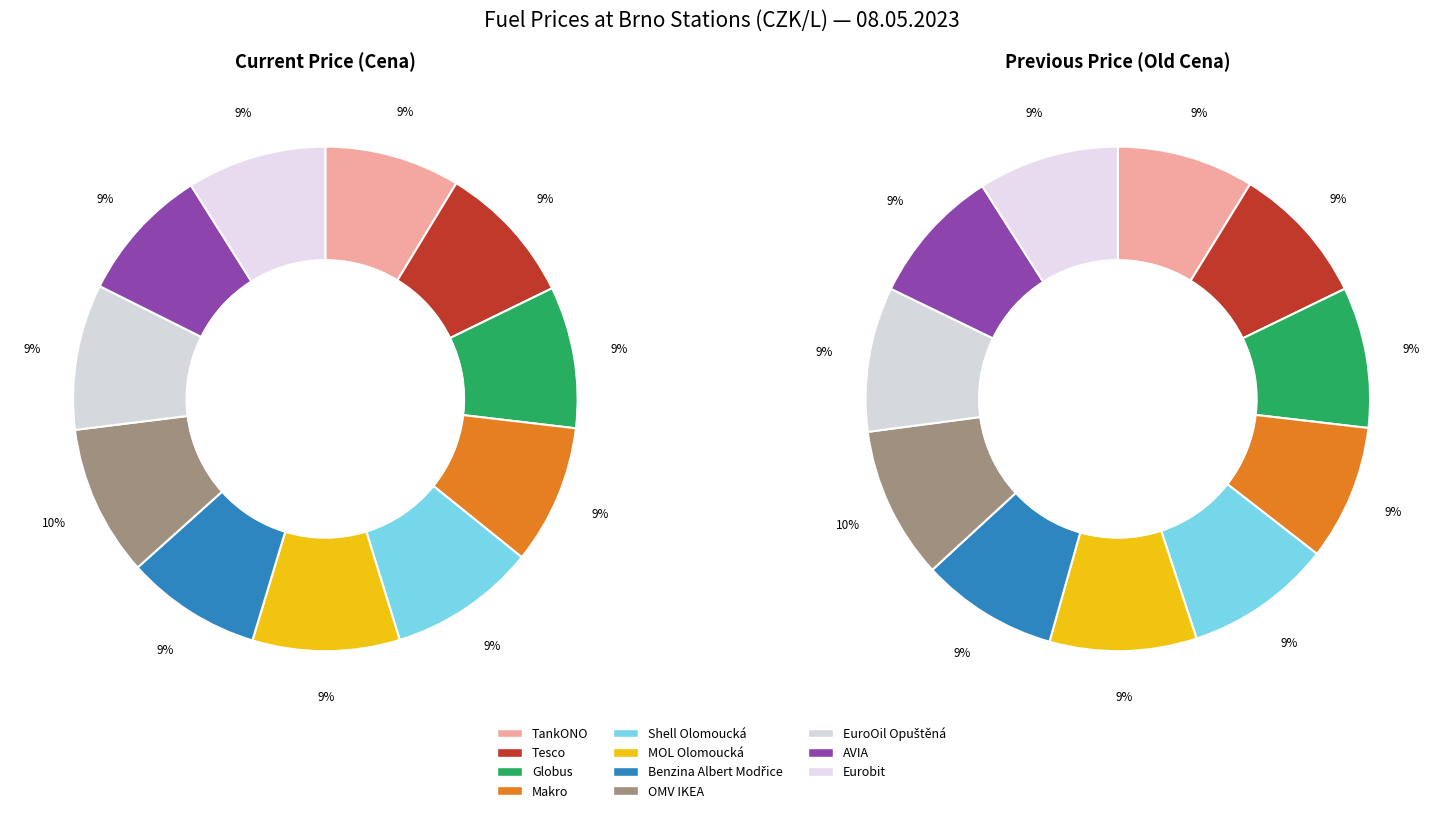

To the nearest percent, what percentage of the pie is 2?

9%